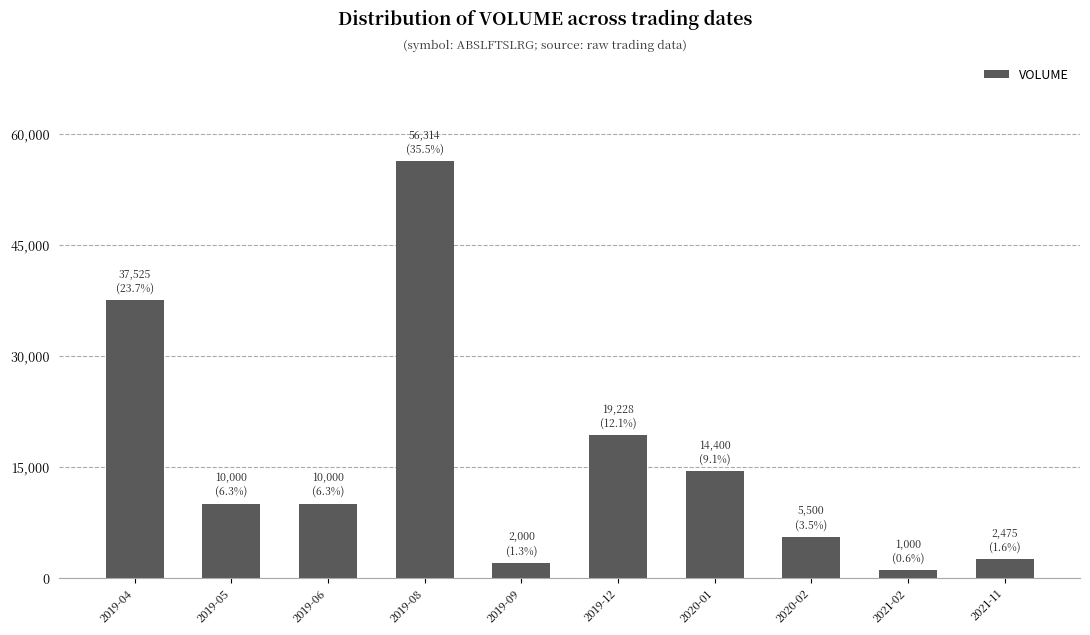

Which has a higher value, 2021-11 or 2019-08?

2019-08